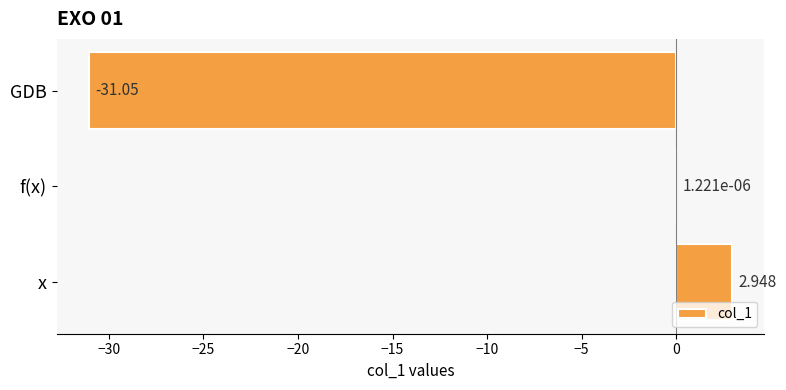

At which label is the value closest to -14?

f(x)